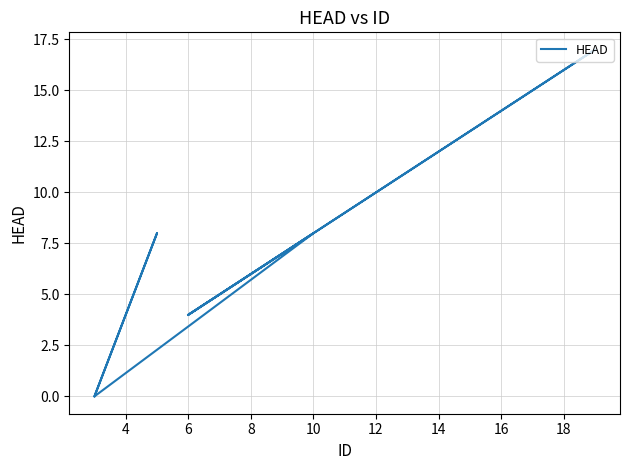

What is the change in value from 4 to 6?

-8